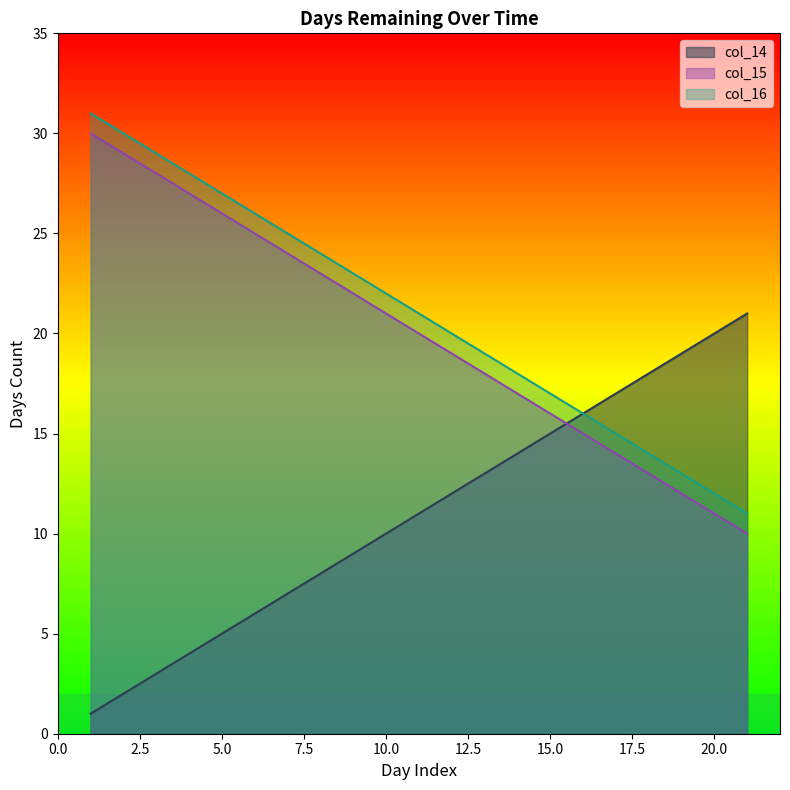

Between 1 and 5, which series saw the biggest shift?

col_14